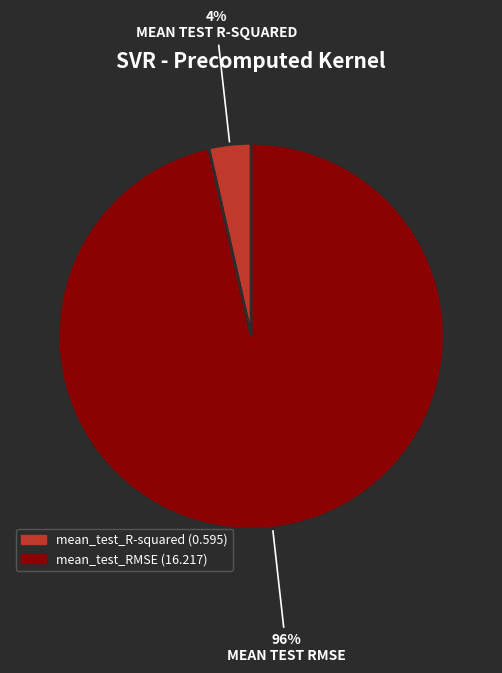

Is there a majority slice in this chart?

Yes